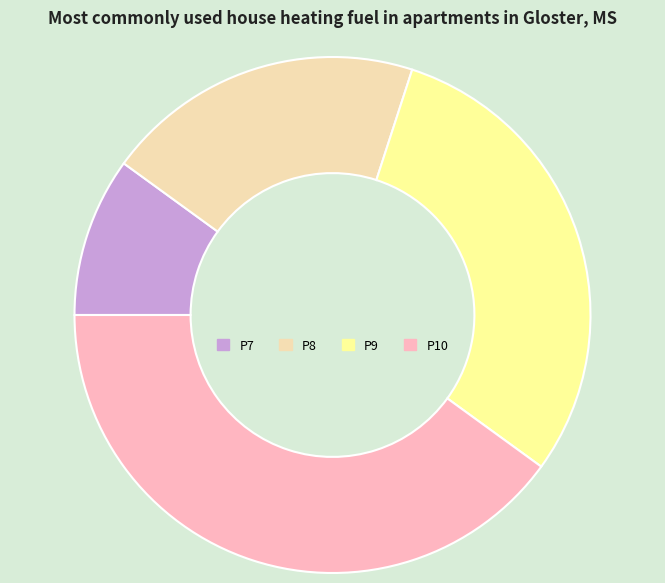

How many slices are in this pie chart?

4